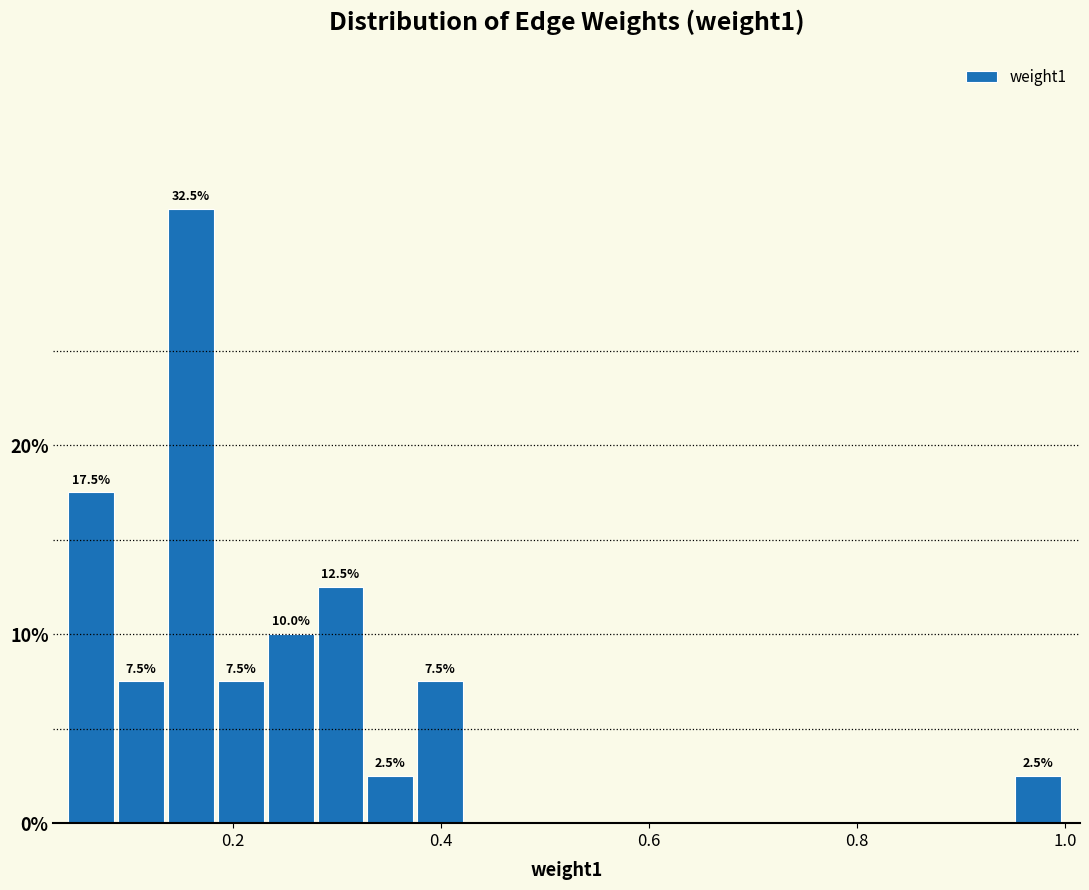

Read against the x-axis, roughly where is the centre of the tallest bar?

0.16